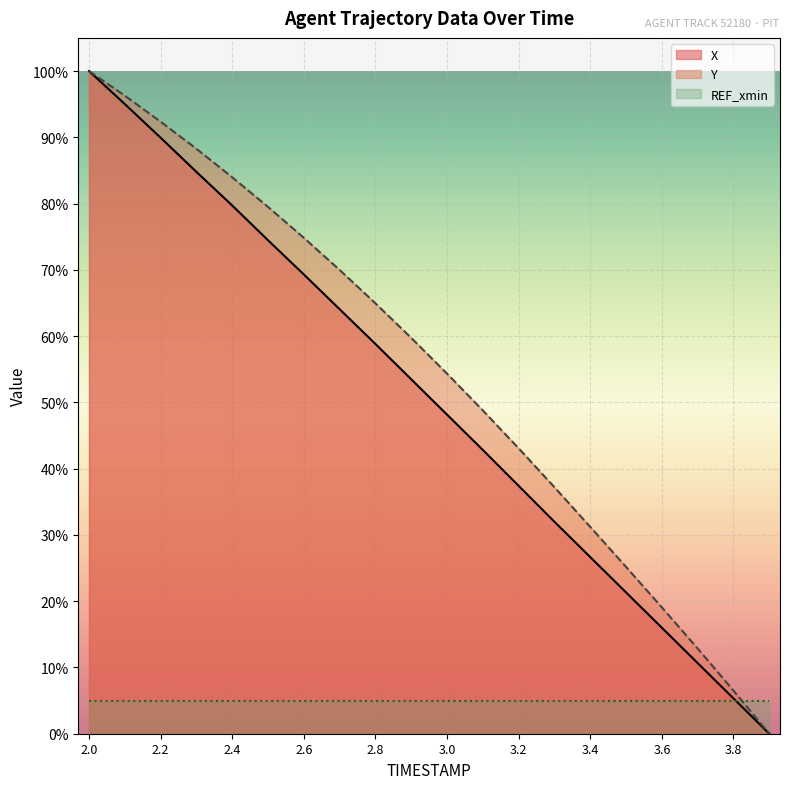

Does the chart display data point markers on the line(s)?

No